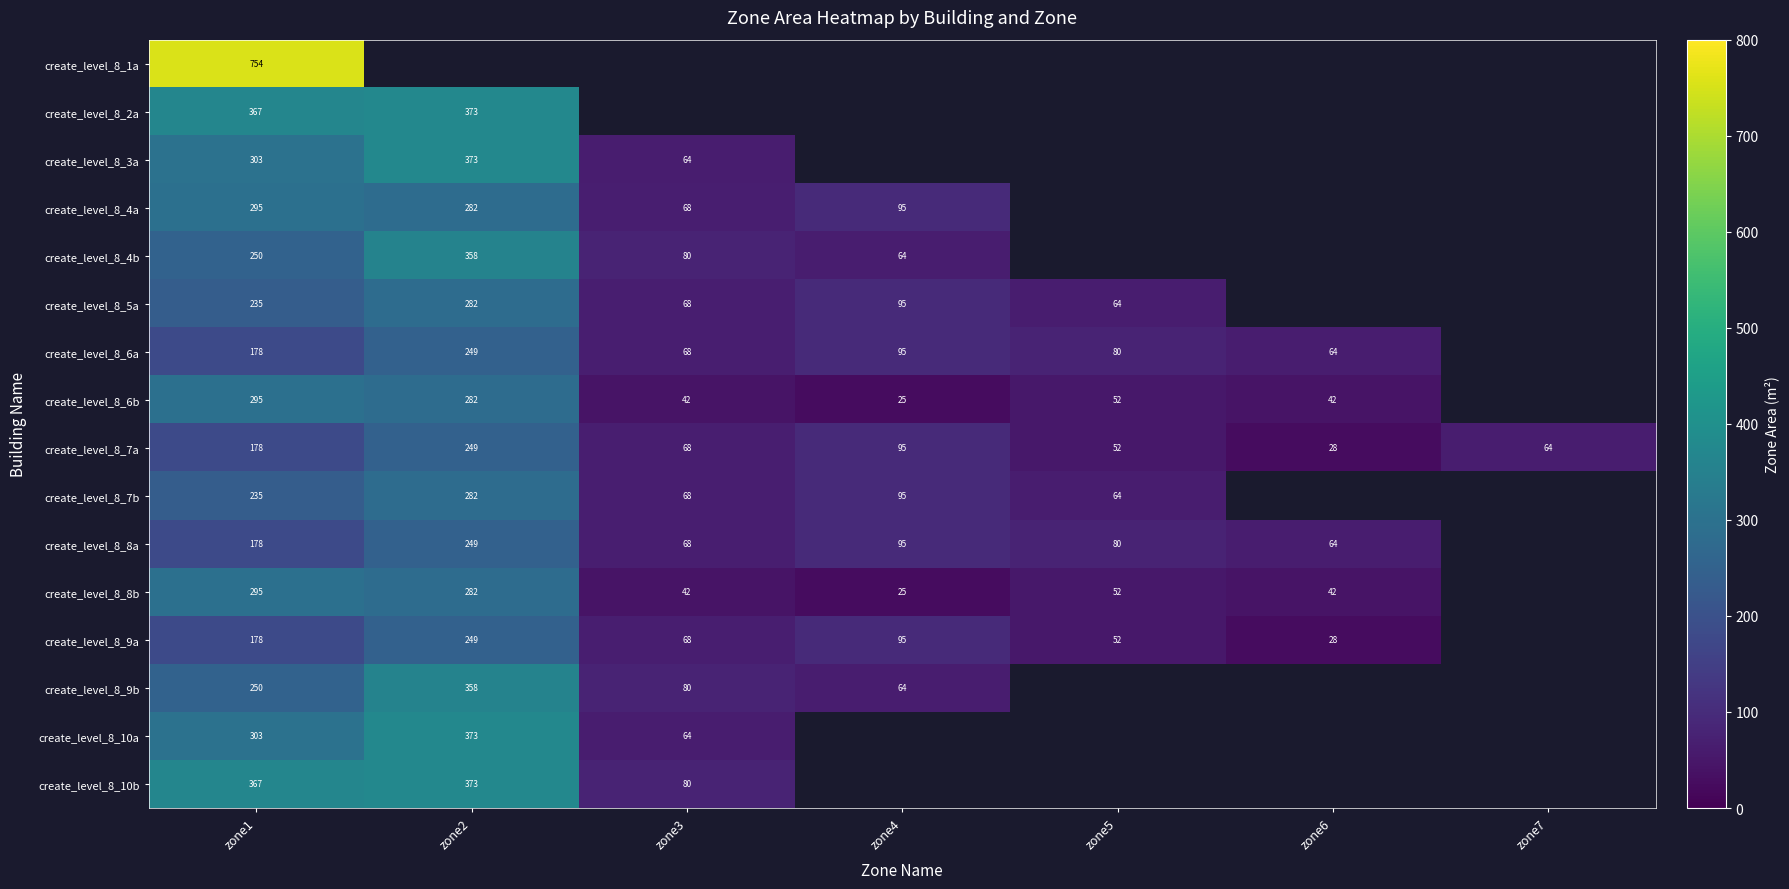

The value of create_level_8_6a at zone1 is 178. True or false?

True